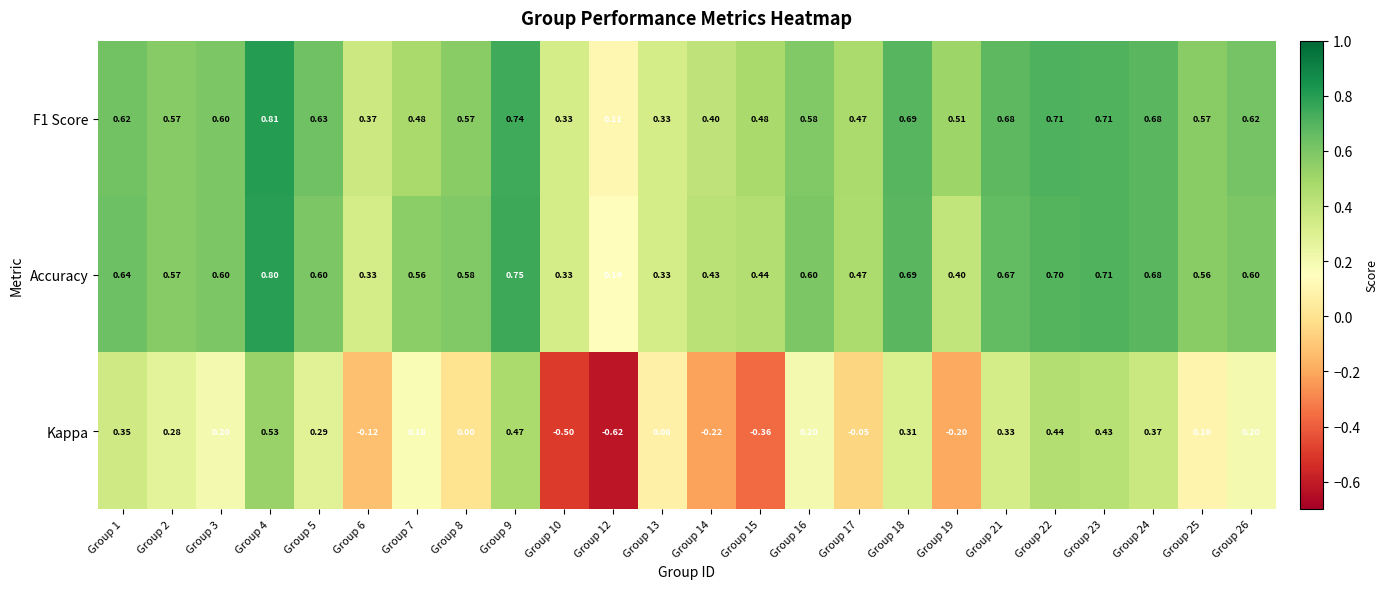

Is the value of Kappa at Group 22 greater than the value of F1 Score at Group 15?

No